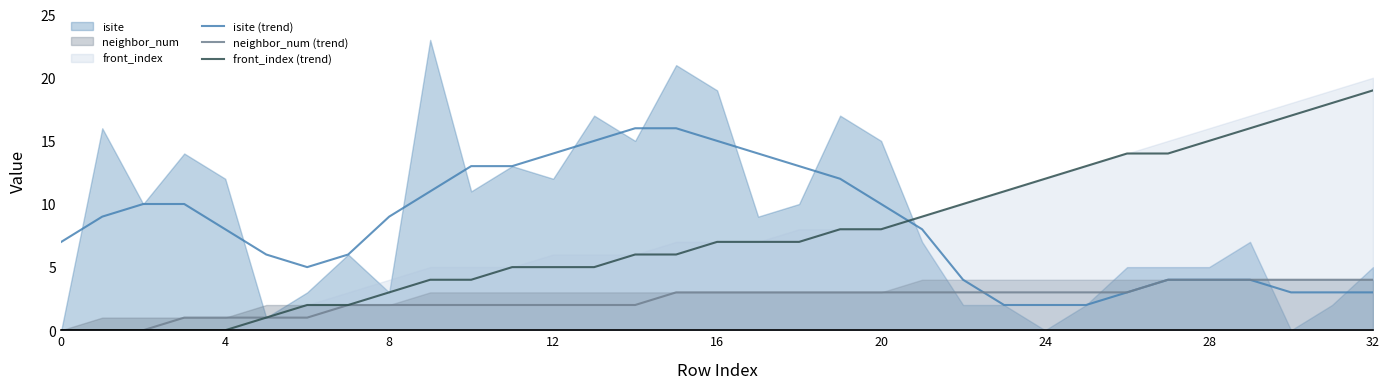

What is the value of the front_index (trend) point at the 7th from the left?

2